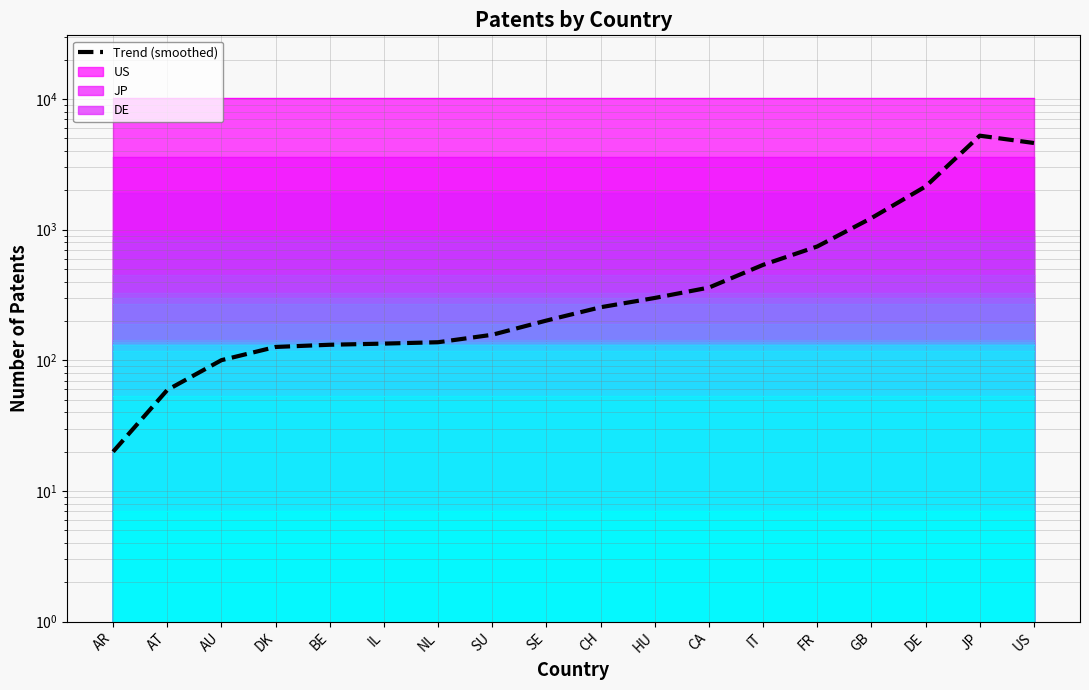

What is the label of the 17th point from the left?

JP